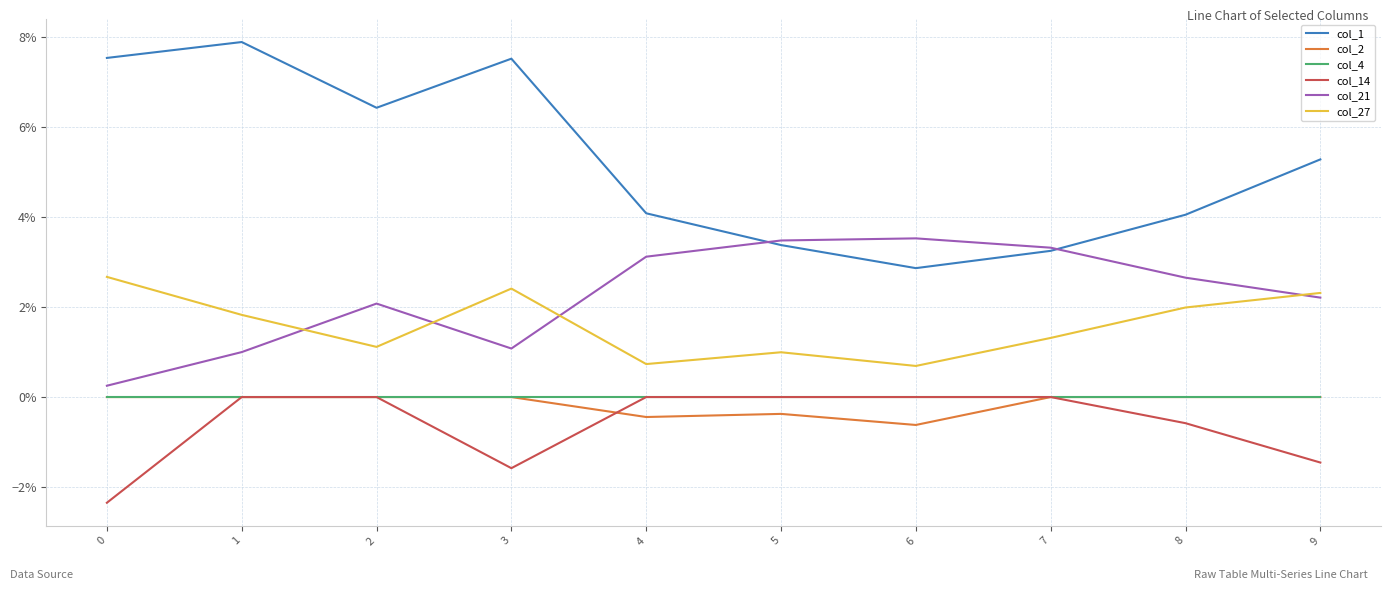

True or false: col_21 and col_2 intersect in this chart.

False